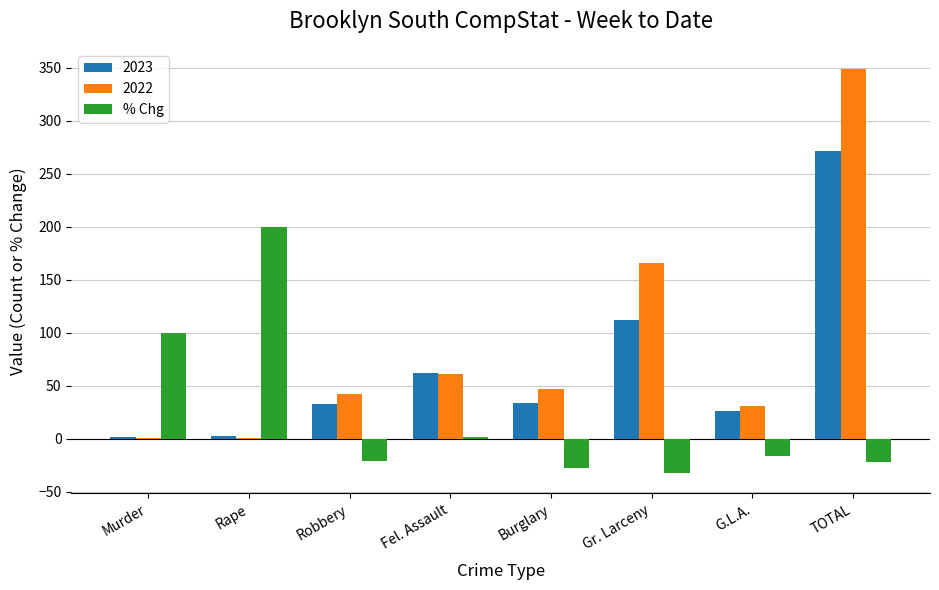

Count the number of data series in this chart.

3